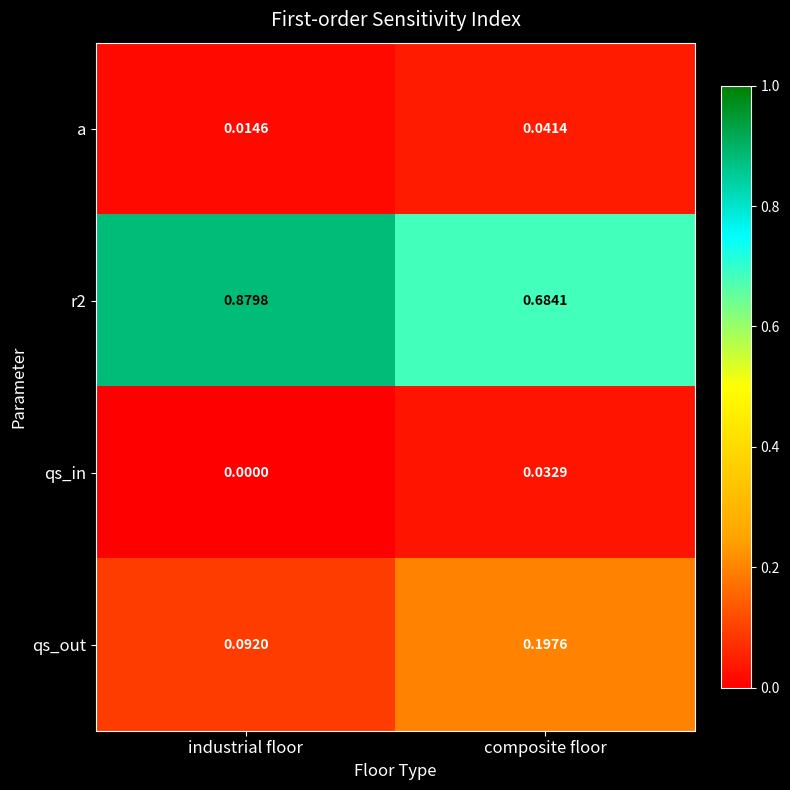

At which label is qs_in closest to 0?

industrial floor